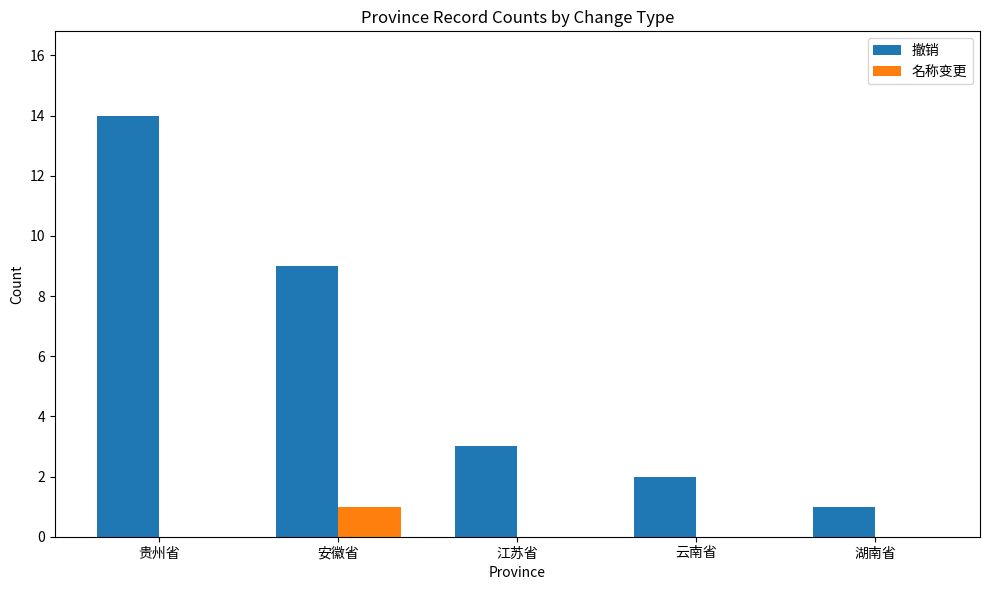

Reading left to right, transcribe all the data shown in this chart.

撤销: 贵州省=14	安徽省=9	江苏省=3	云南省=2	湖南省=1
名称变更: 贵州省=0	安徽省=1	江苏省=0	云南省=0	湖南省=0